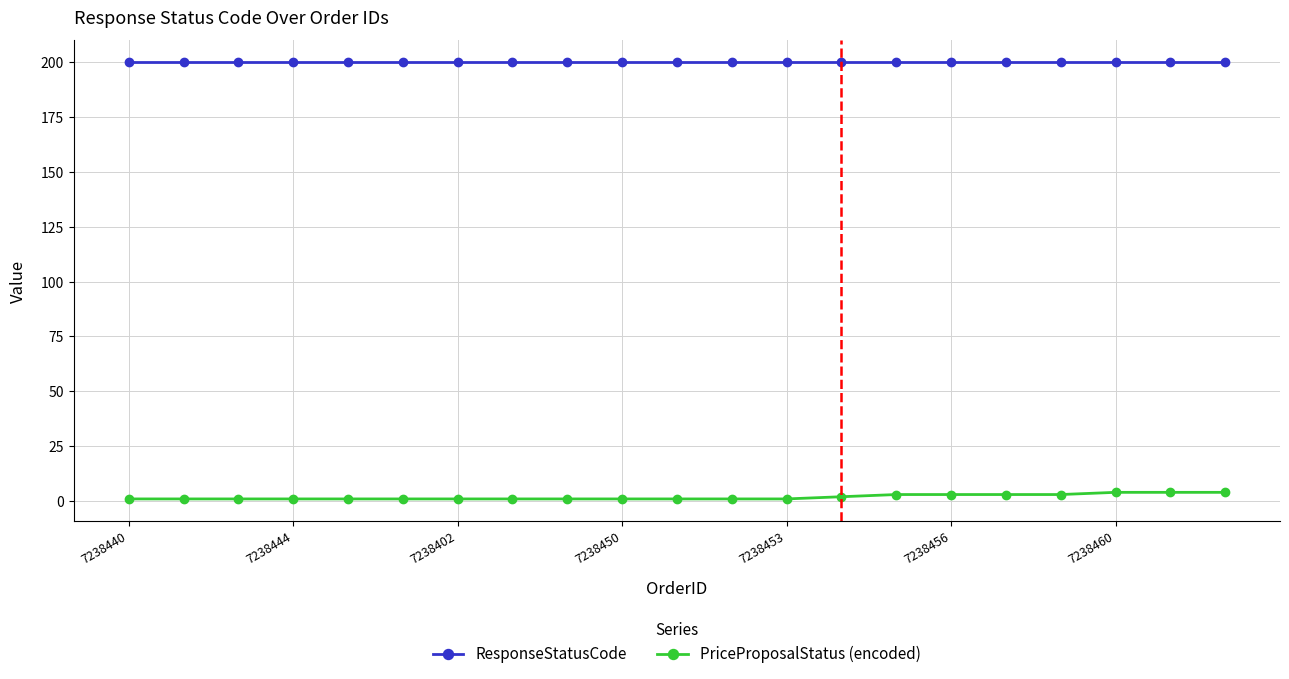

What is the sum of all ResponseStatusCode values?

4200